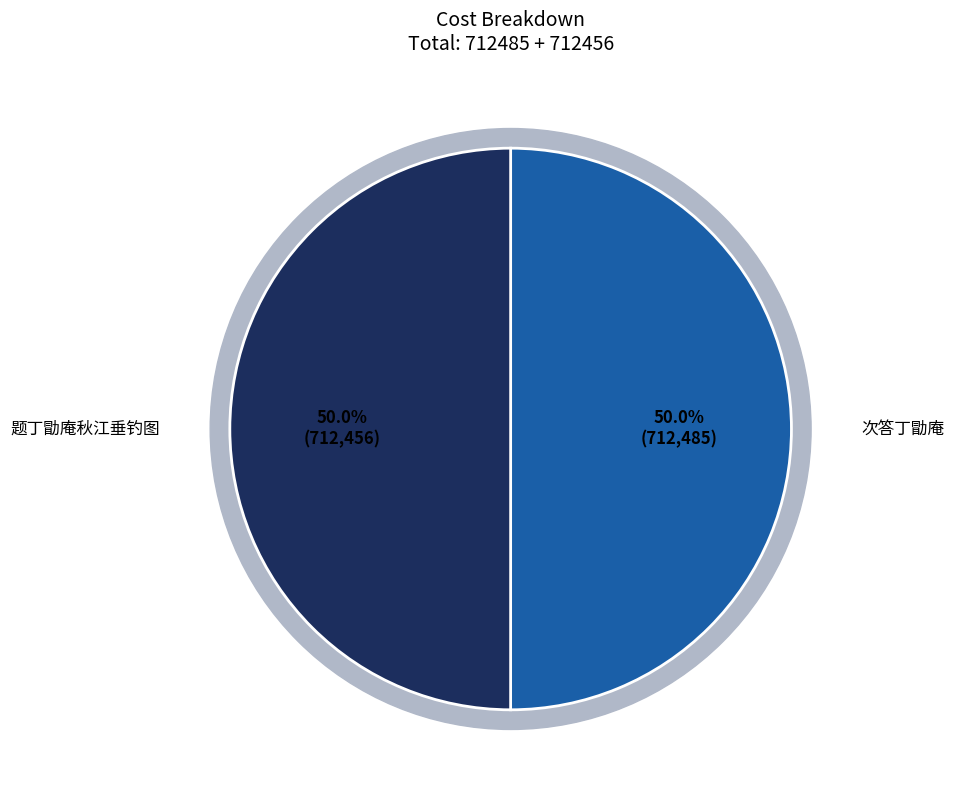

To the nearest percent, what portion does 题丁勖庵秋江垂钓图 represent?

50%